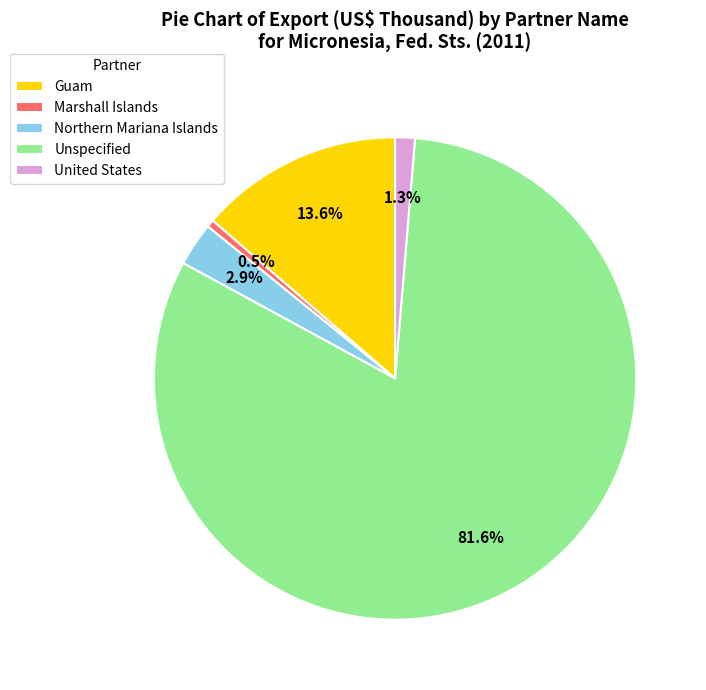

Rank the categories by value from lowest to highest.

Marshall Islands, United States, Northern Mariana Islands, Guam, Unspecified